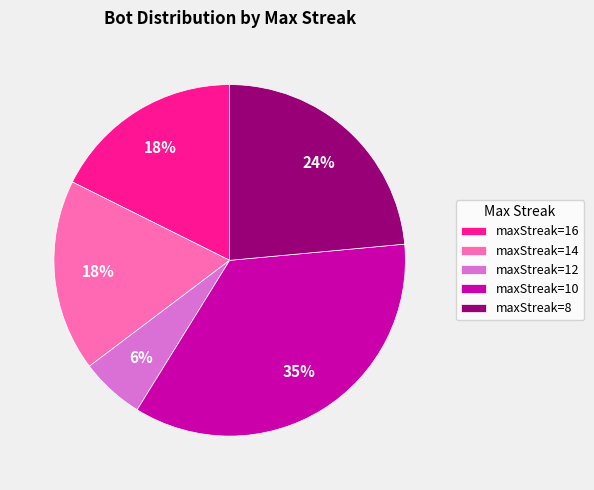

To the nearest percent, what is the average slice percentage?

20%